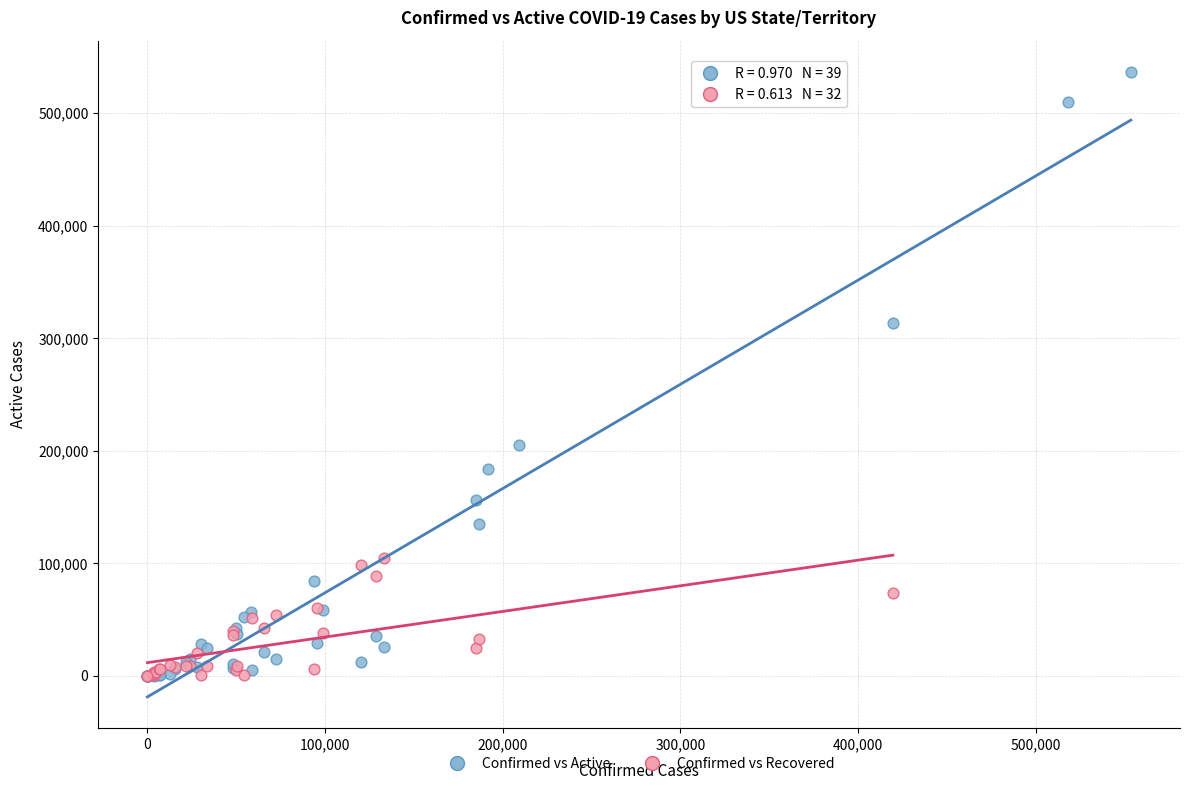

Which series contains the highest Y value?

Confirmed vs Active